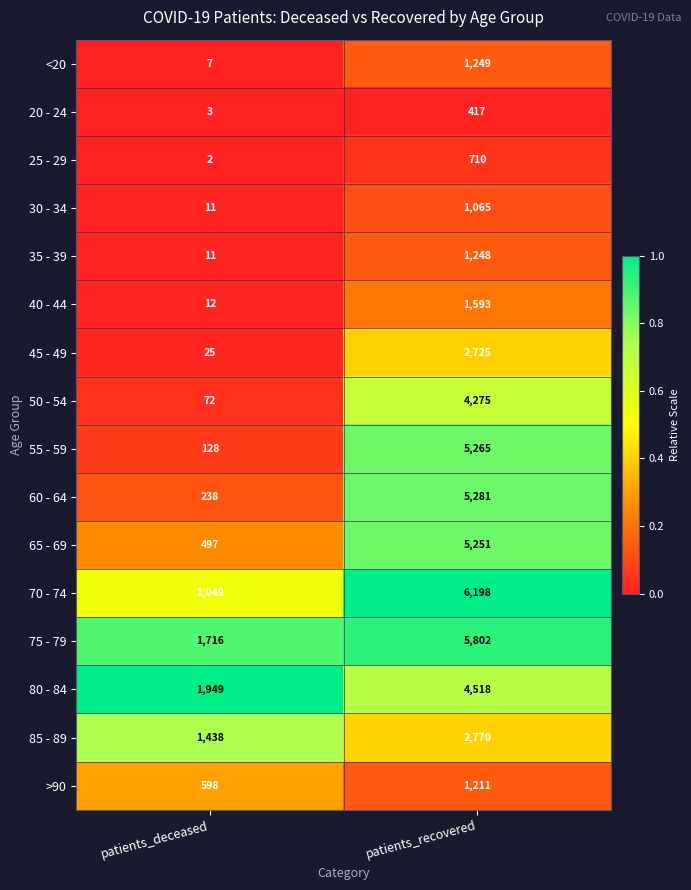

What is the difference between the highest and lowest values at patients_recovered?

5781